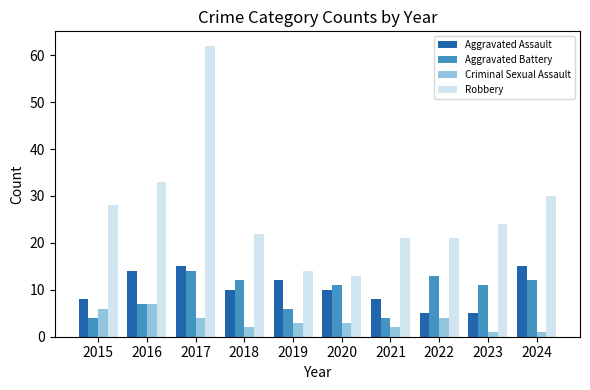

True or false: Aggravated Assault has a value of 7 at 2019.

False